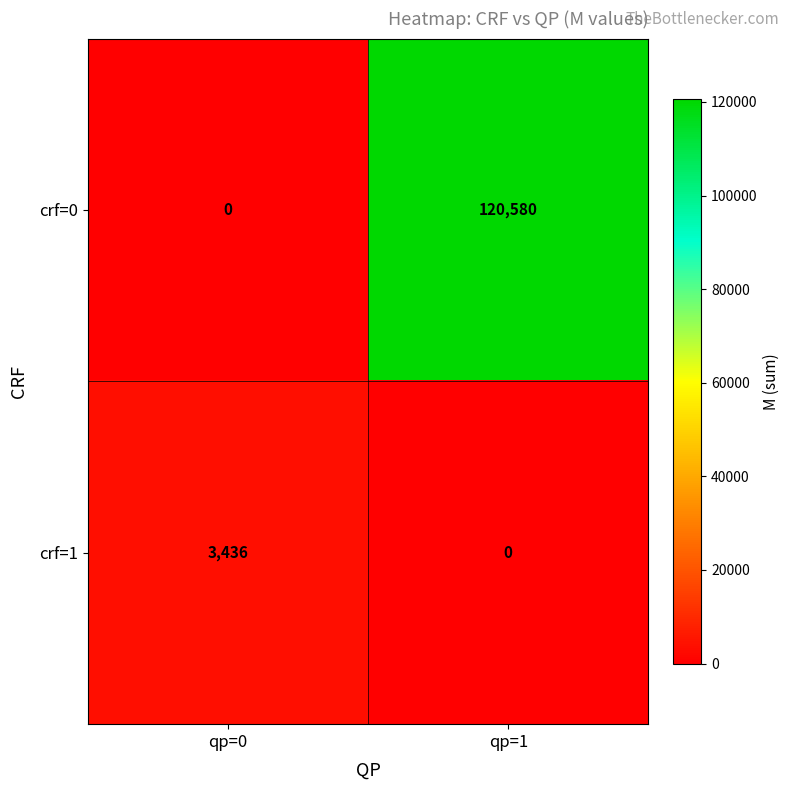

How many distinct data groups are displayed?

2